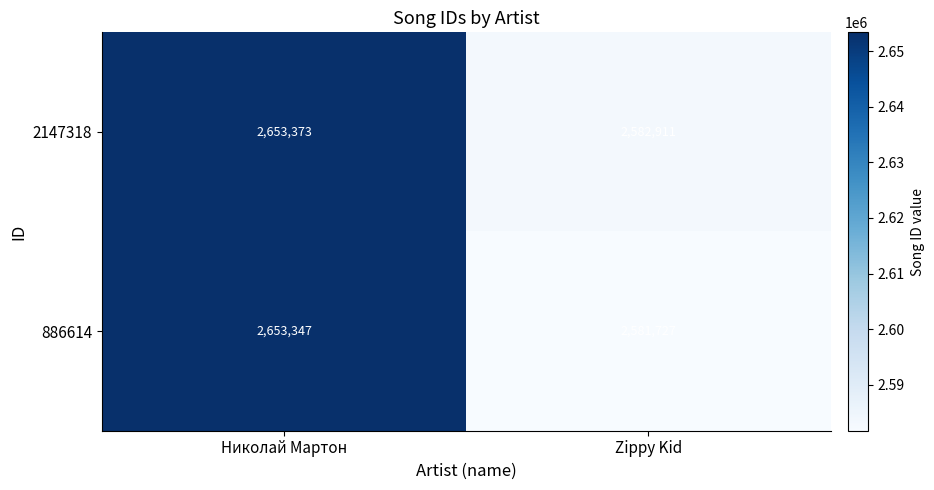

What is the greatest value displayed?

2653373